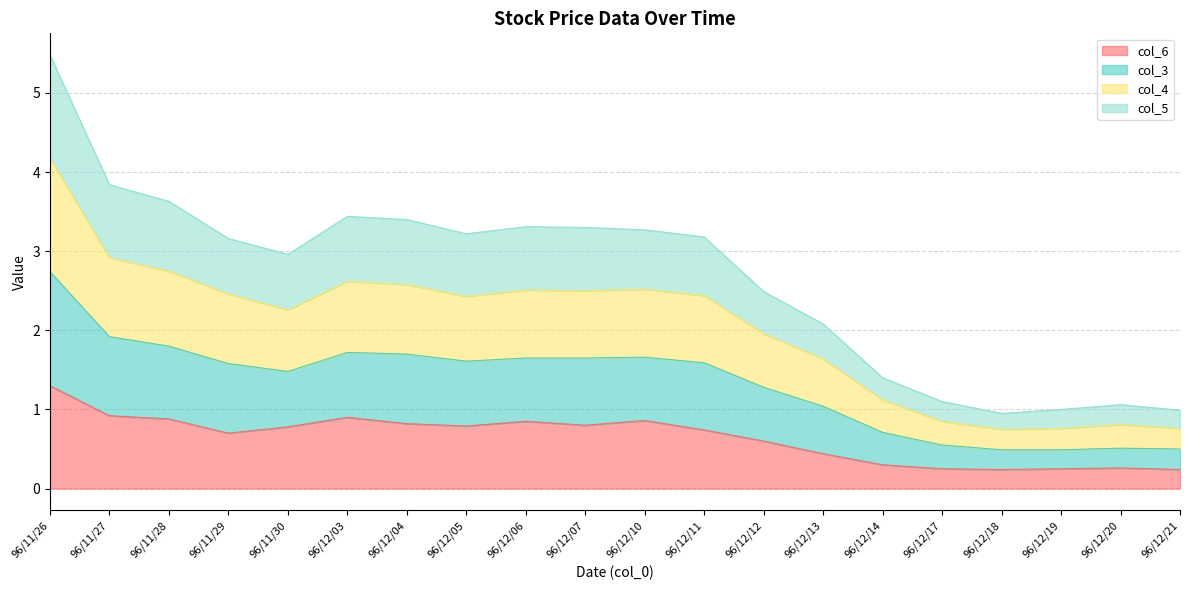

Which series has the widest spread of values?

col_5